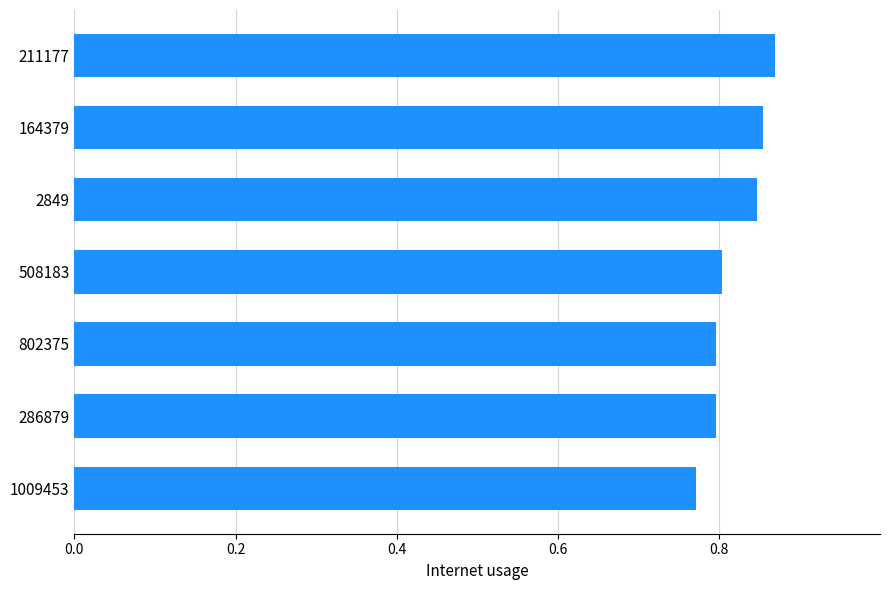

What is the sum of the values at 508183 and 1009453?

1.6